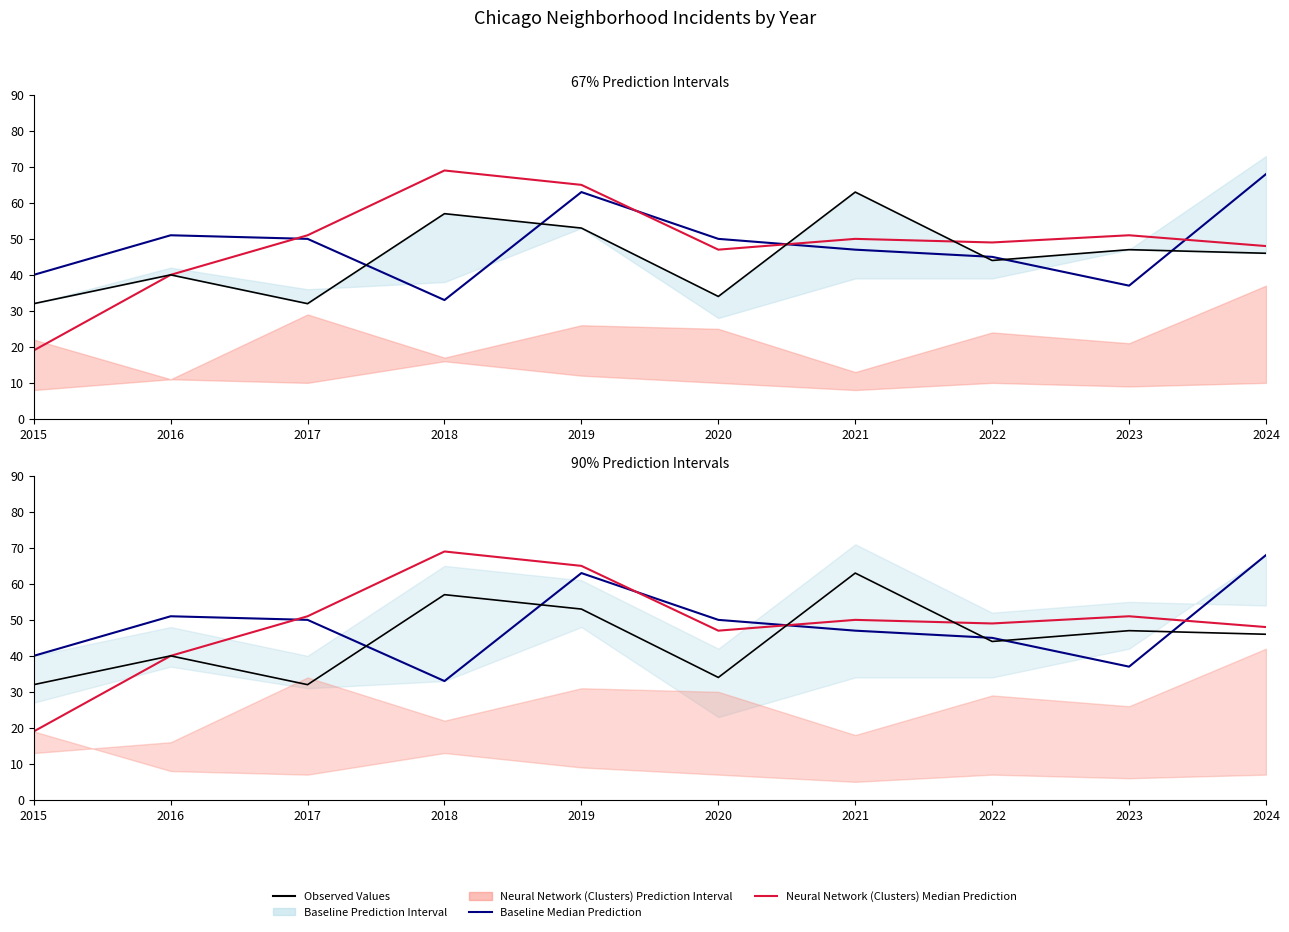

List the labels in order of Baseline Median Prediction value, smallest first.

2018, 2023, 2015, 2022, 2021, 2017, 2020, 2016, 2019, 2024